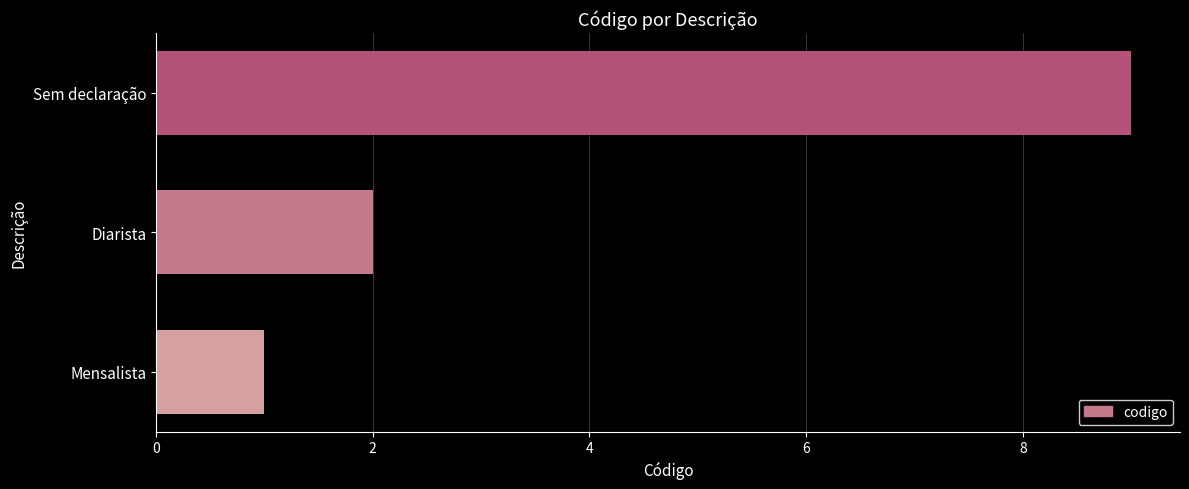

Where is the data nearest to the value 5?

Diarista